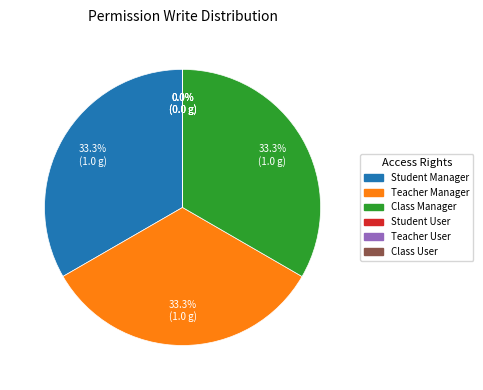

What is the ratio of the value at Class Manager to the value at Teacher Manager?

1.0